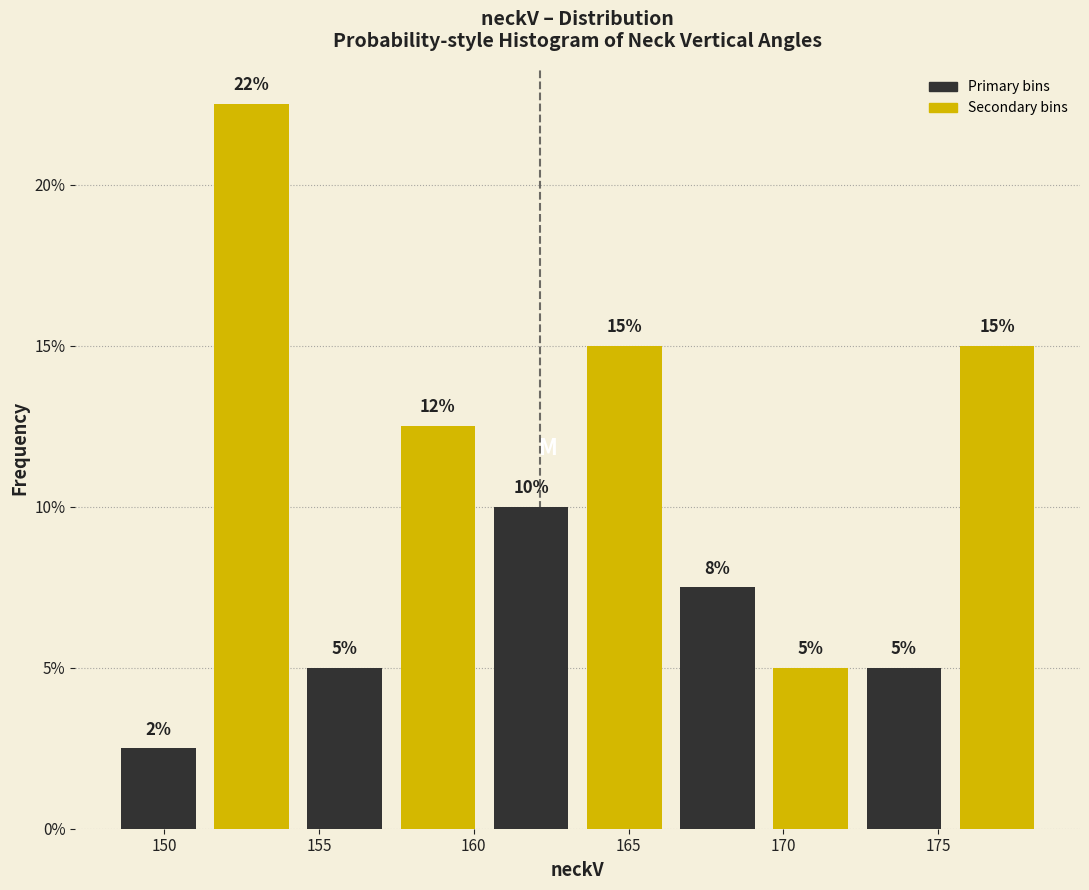

Over which range of the x-axis is the bar tallest?

151.5 to 154.5